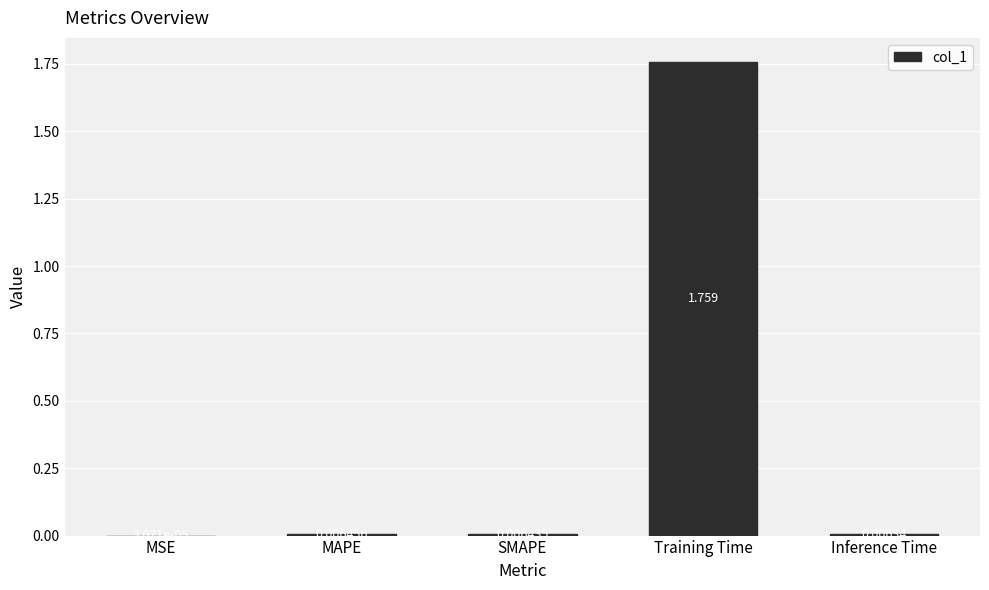

Where is the data nearest to the value 0?

MSE